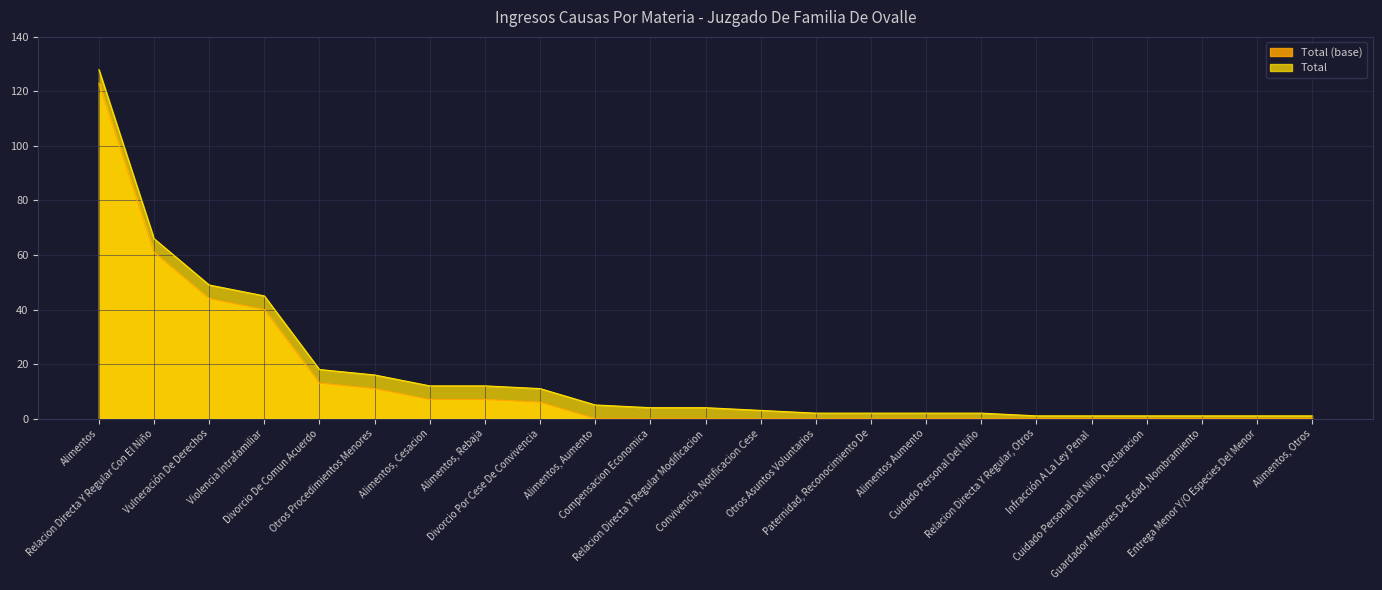

At which label is the value closest to 64?

Relacion Directa Y Regular Con El Niño